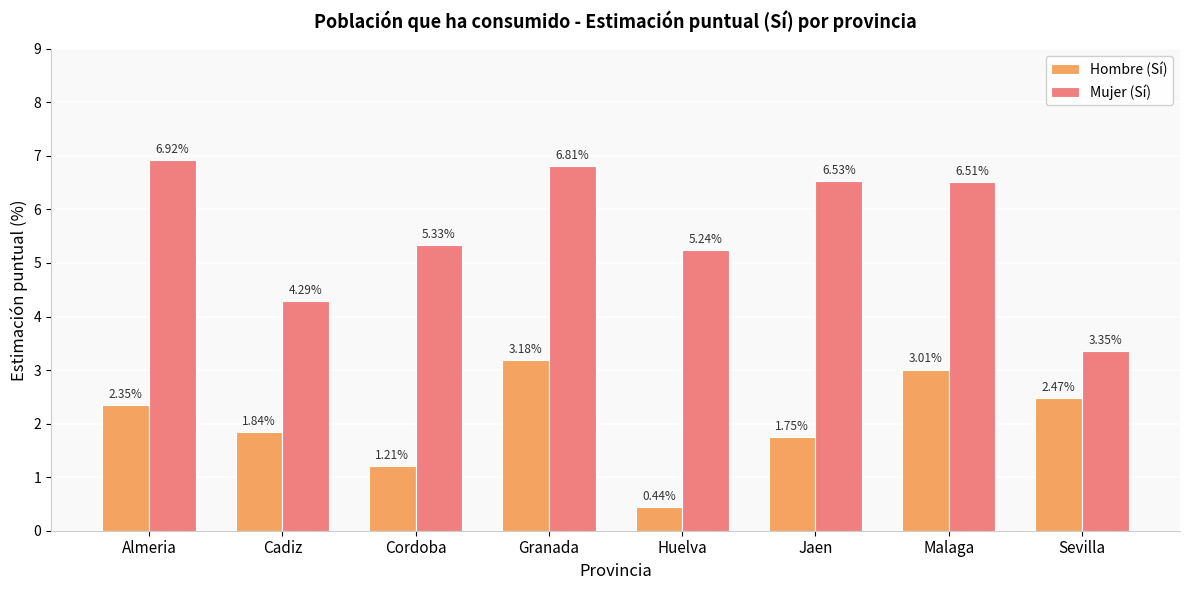

What is the average value of the Hombre (Sí) series?

2.0